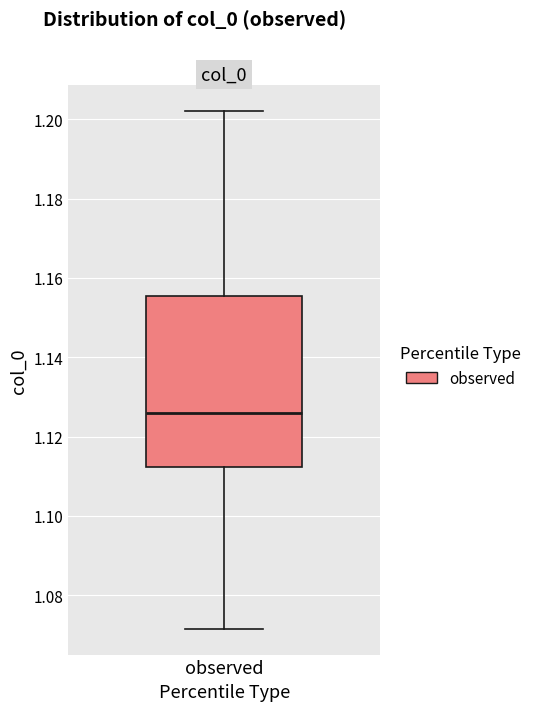

Read this box plot against the y-axis: the position of the median line, the range covered by the box, and the ends of both whiskers. The values are not printed on the chart, so give them approximately, as read against the axis.

median 1.126, box 1.112 to 1.156, whiskers 1.072 to 1.202